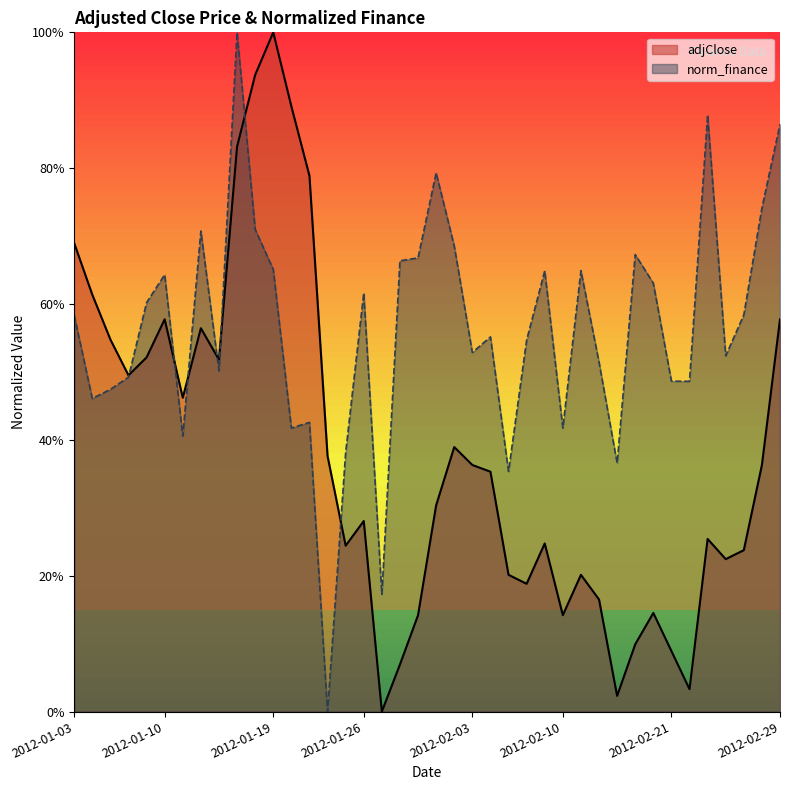

What is the sum of all adjClose values?

15.2